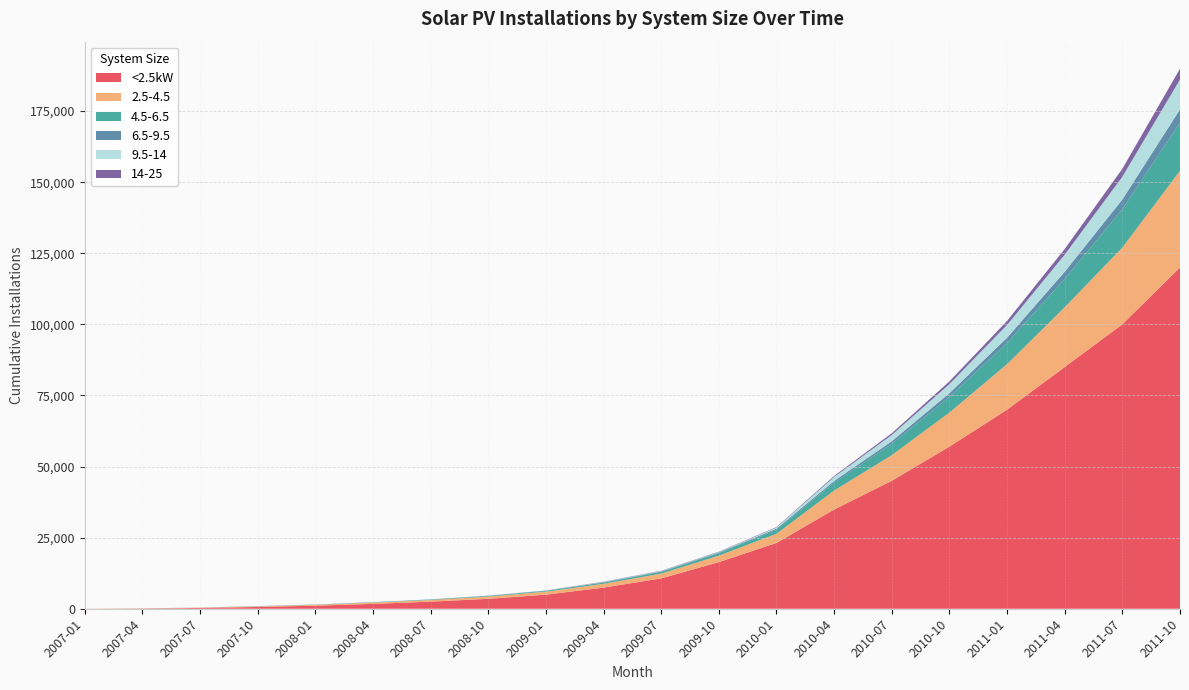

Reading right to left, list all the values displayed in this chart.

<2.5kW: 2011-10=120000	2011-07=100000	2011-04=85000	2011-01=70000	2010-10=57000	2010-07=45000	2010-04=34880	2010-01=23124	2009-10=16397	2009-07=10670	2009-04=7431	2009-01=4955	2008-10=3483	2008-07=2504	2008-04=1705	2008-01=1063	2007-10=630	2007-07=274	2007-04=88	2007-01=11
2.5-4.5: 2011-10=34000	2011-07=27000	2011-04=21000	2011-01=16000	2010-10=12000	2010-07=9000	2010-04=6682	2010-01=3237	2009-10=2267	2009-07=1677	2009-04=1338	2009-01=1046	2008-10=801	2008-07=575	2008-04=445	2008-01=324	2007-10=205	2007-07=78	2007-04=38	2007-01=15
4.5-6.5: 2011-10=17000	2011-07=13500	2011-04=10000	2011-01=7500	2010-10=5500	2010-07=4000	2010-04=2740	2010-01=1444	2009-10=874	2009-07=591	2009-04=418	2009-01=262	2008-10=205	2008-07=156	2008-04=108	2008-01=73	2007-10=68	2007-07=20	2007-04=5	2007-01=0
6.5-9.5: 2011-10=4600	2011-07=3400	2011-04=2500	2011-01=1800	2010-10=1300	2010-07=900	2010-04=623	2010-01=353	2009-10=238	2009-07=188	2009-04=146	2009-01=132	2008-10=102	2008-07=56	2008-04=48	2008-01=27	2007-10=27	2007-07=27	2007-04=27	2007-01=0
9.5-14: 2011-10=10500	2011-07=8000	2011-04=6000	2011-01=4500	2010-10=3200	2010-07=2200	2010-04=1423	2010-01=396	2009-10=152	2009-07=132	2009-04=102	2009-01=54	2008-10=43	2008-07=12	2008-04=0	2008-01=0	2007-10=0	2007-07=0	2007-04=0	2007-01=0
14-25: 2011-10=3800	2011-07=2800	2011-04=2000	2011-01=1400	2010-10=950	2010-07=600	2010-04=347	2010-01=162	2009-10=122	2009-07=98	2009-04=81	2009-01=0	2008-10=0	2008-07=0	2008-04=0	2008-01=0	2007-10=0	2007-07=0	2007-04=0	2007-01=0